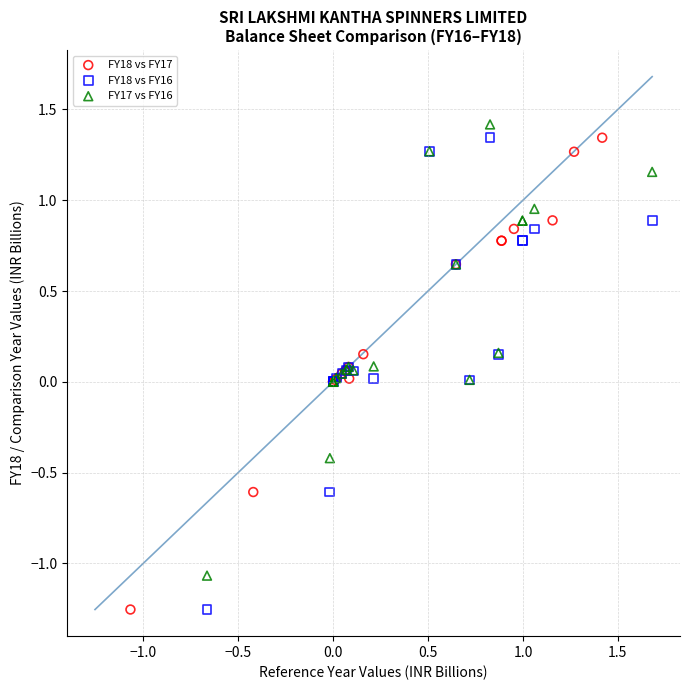

What are all the series names shown in the legend?

FY18 vs FY17, FY18 vs FY16, FY17 vs FY16